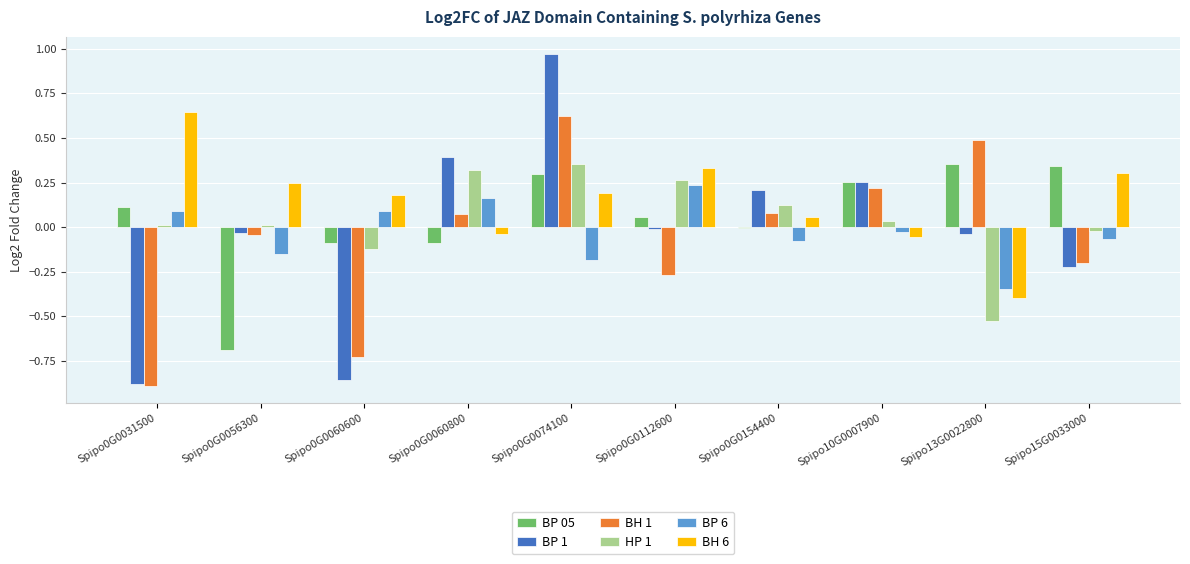

How many data points in BP 6 are less than 0?

6